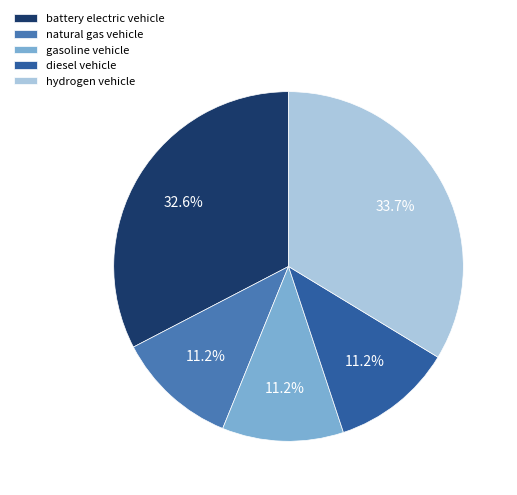

To the nearest percent, what portion does natural gas vehicle represent?

11%